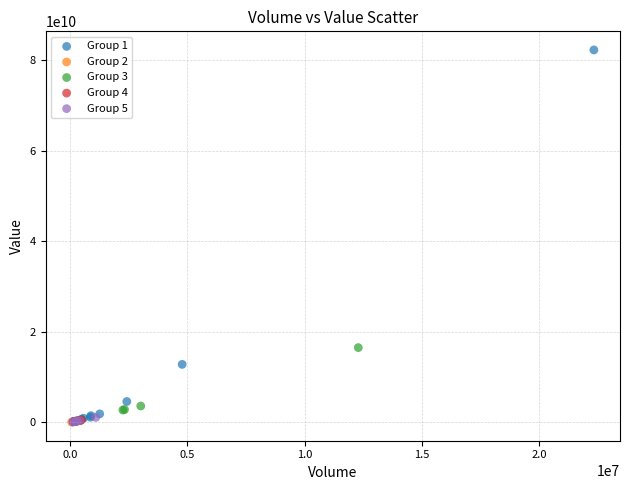

Which series reaches the maximum Y coordinate?

Group 1